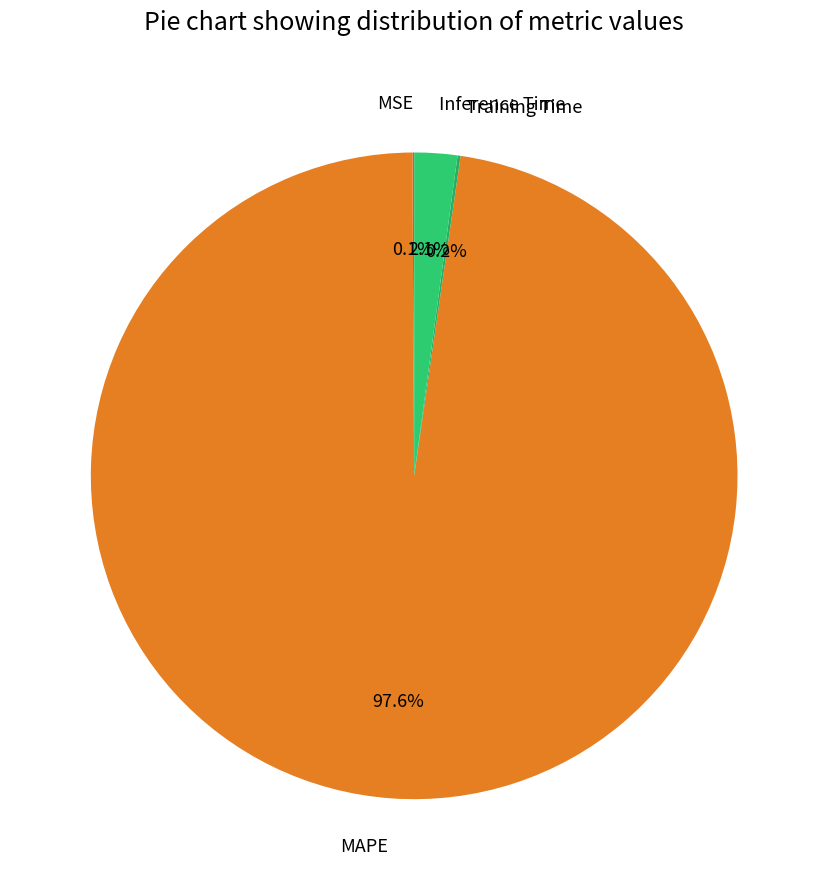

What portion of the pie excludes MAPE?

2.4%